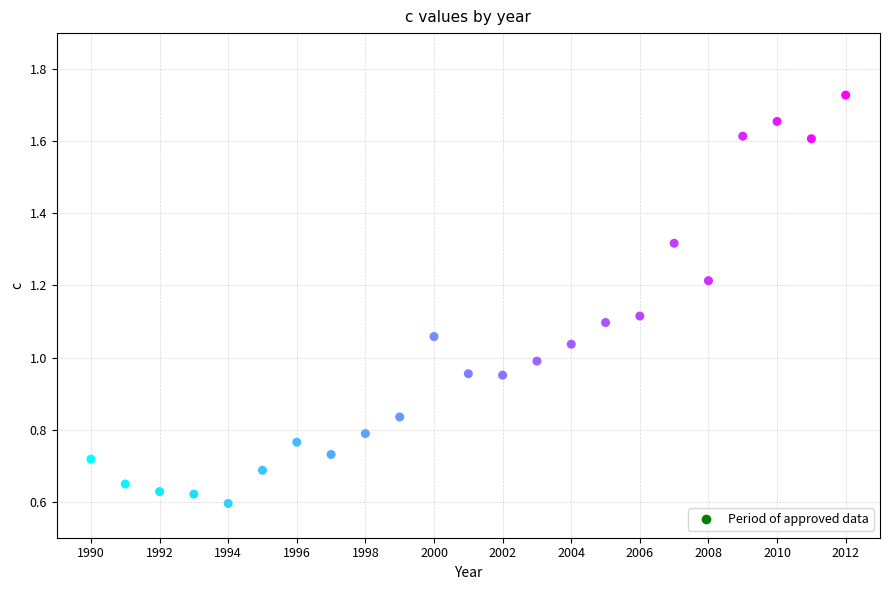

What is the range of X values (max minus min)?

22.0